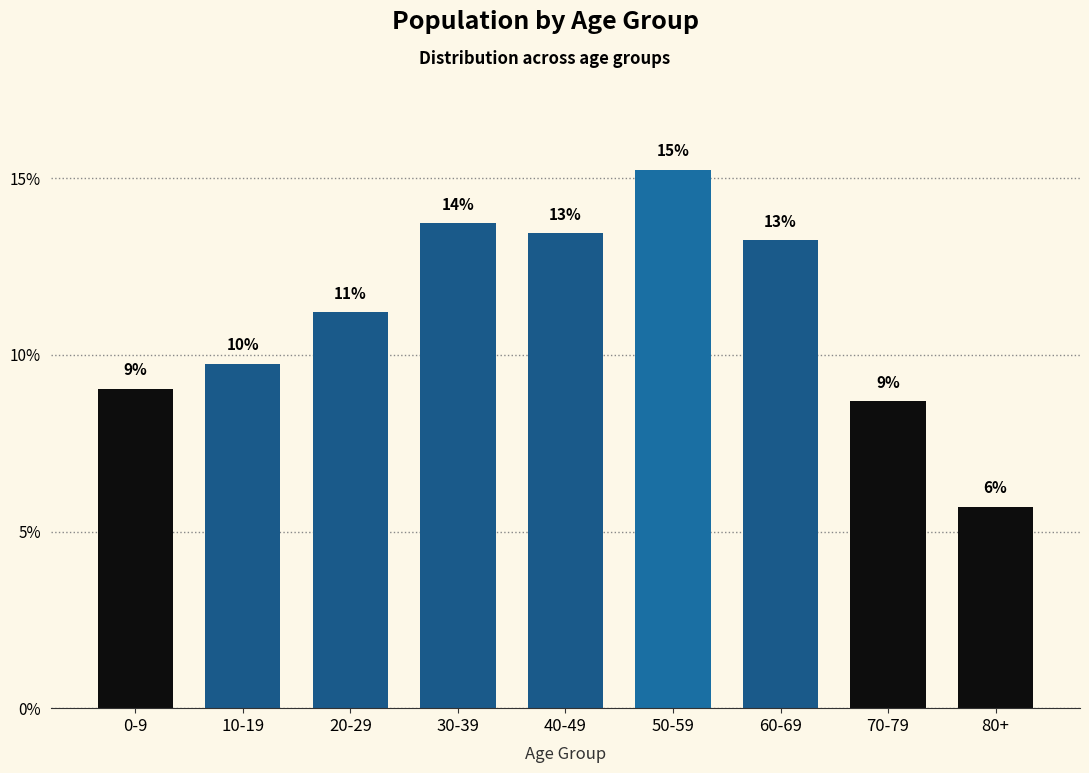

What position from the left is 20-29?

3